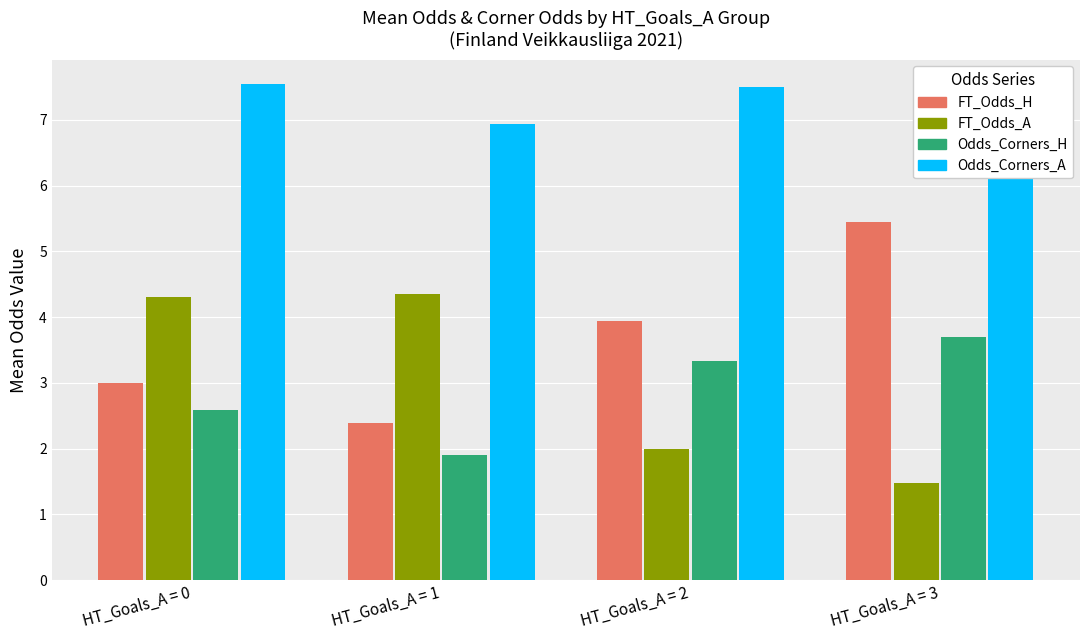

How many bars are there in total?

16